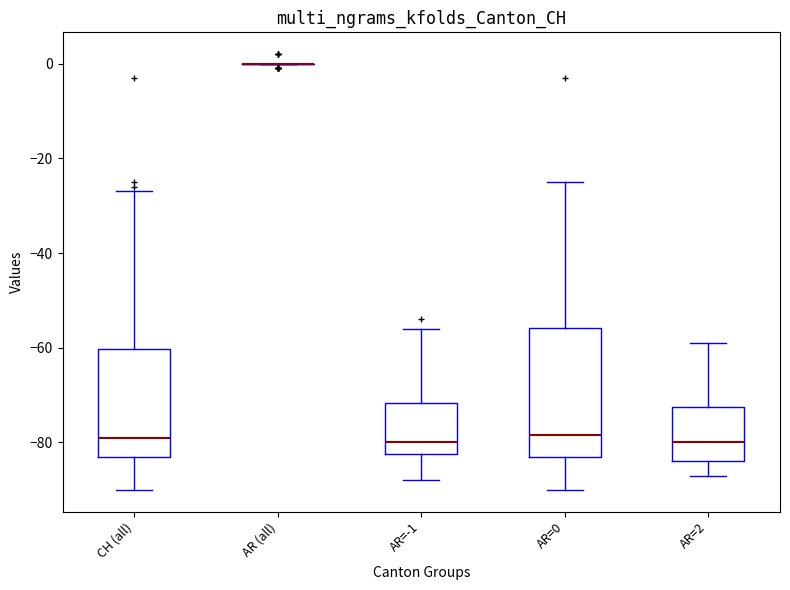

Reading left to right, transcribe this box plot: for each box, give where its median line is, the range the box spans, and where its two whiskers end, as read against the y-axis. The values are not printed on the chart, so give them approximately, as read against the axis.

CH (all): median -78, box -82 to -60, whiskers -90 to -26
AR (all): box collapsed to a line at 0, whiskers 0 to 0
AR=-1: median -80, box -82 to -72, whiskers -88 to -56
AR=0: median -78, box -82 to -56, whiskers -90 to -24
AR=2: median -80, box -84 to -72, whiskers -86 to -58